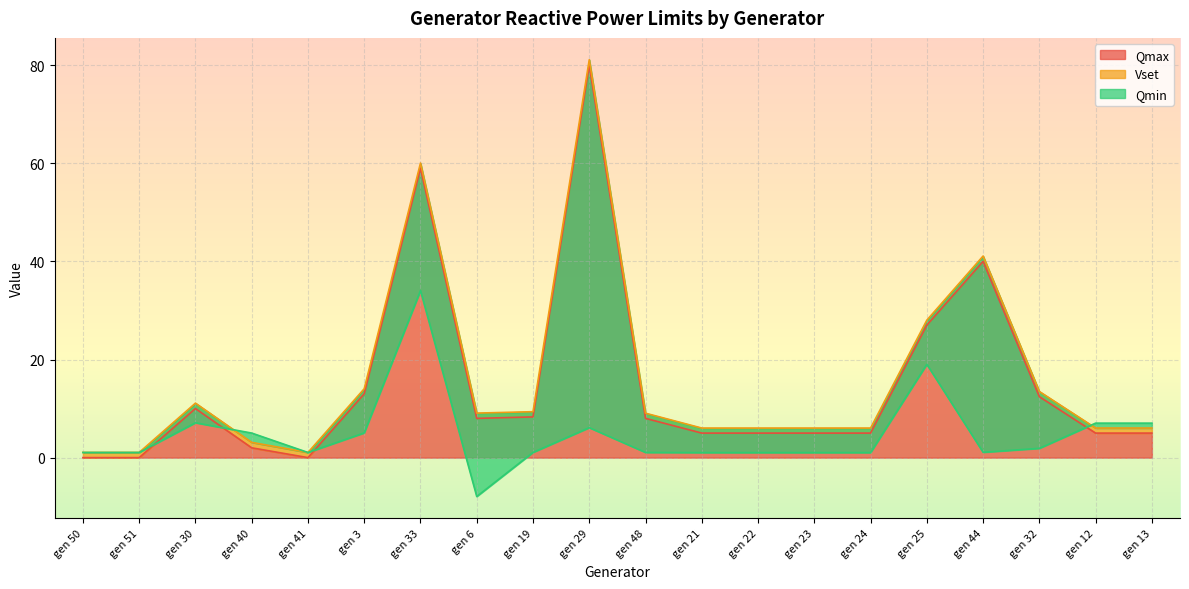

Which series has the largest range (max minus min)?

Qmax